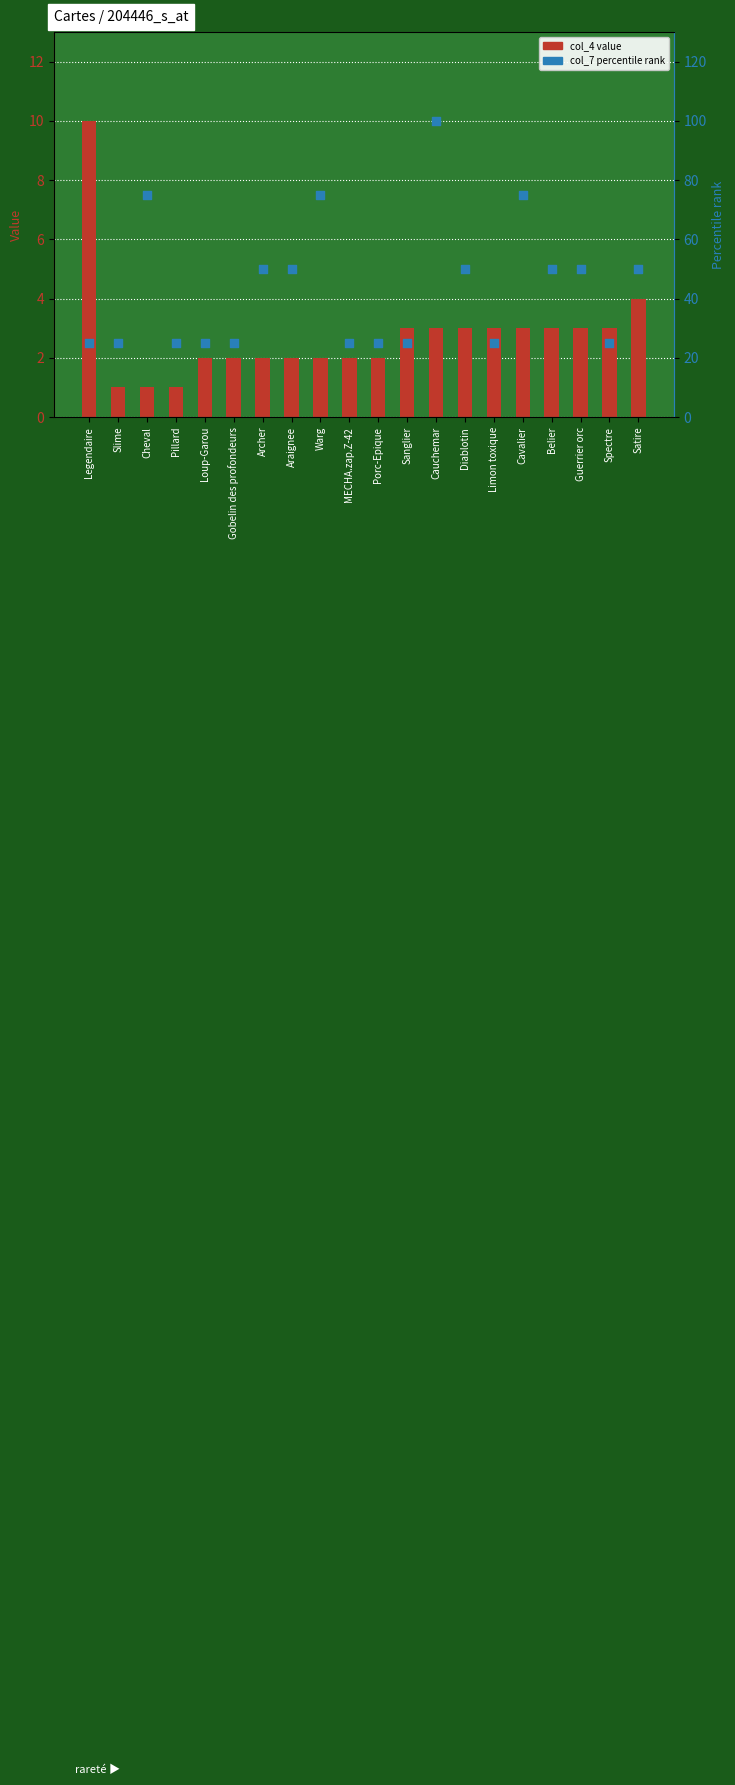

Which series has the largest total across all categories?

col_7 percentile